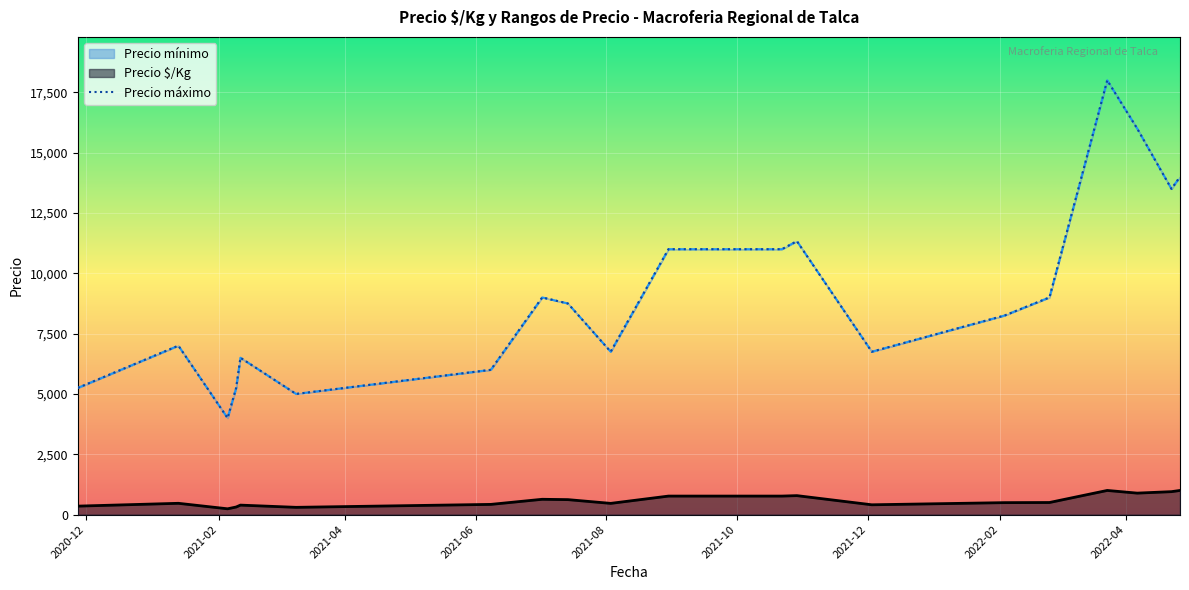

How many data points does each series have?

40